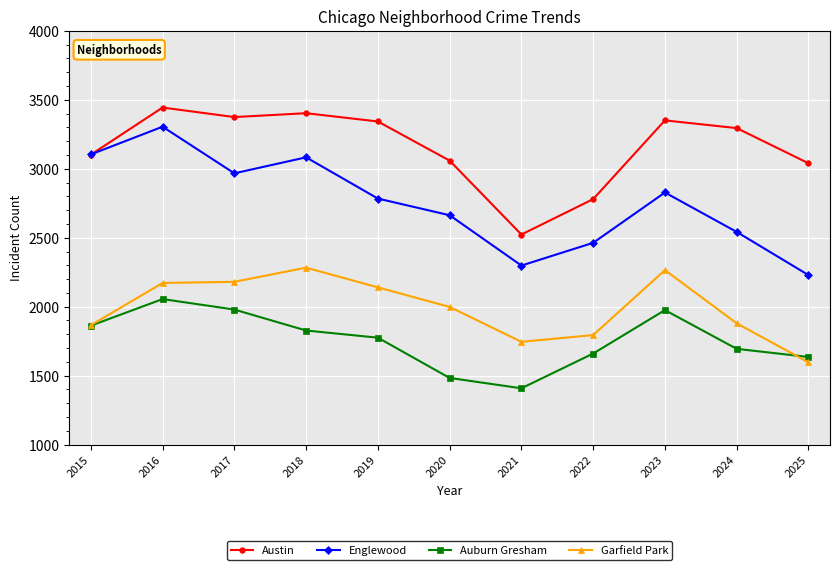

At which category does Englewood reach its first local valley?

2017